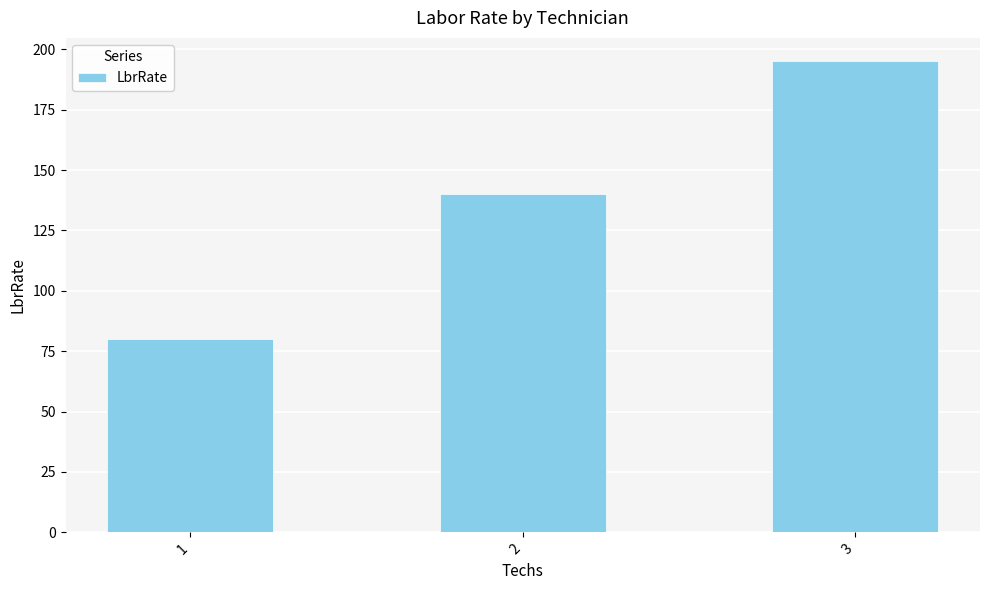

What is the value of the 1st bar from the left?

80